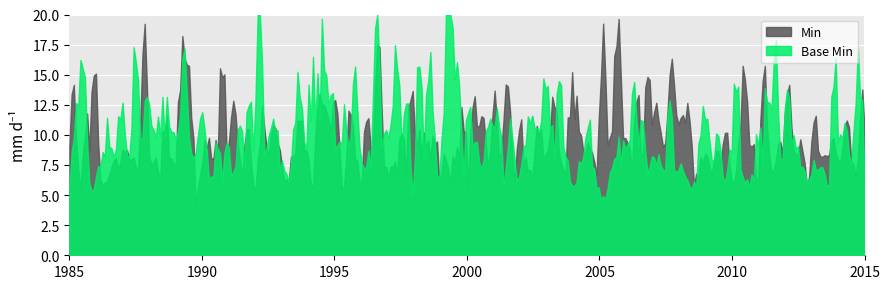

What is the lowest value of the Base Min series?

4.6